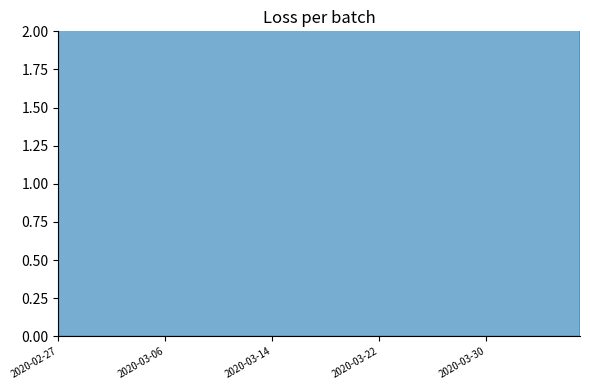

At which category does the chart reach its peak across all series?

2020-04-01